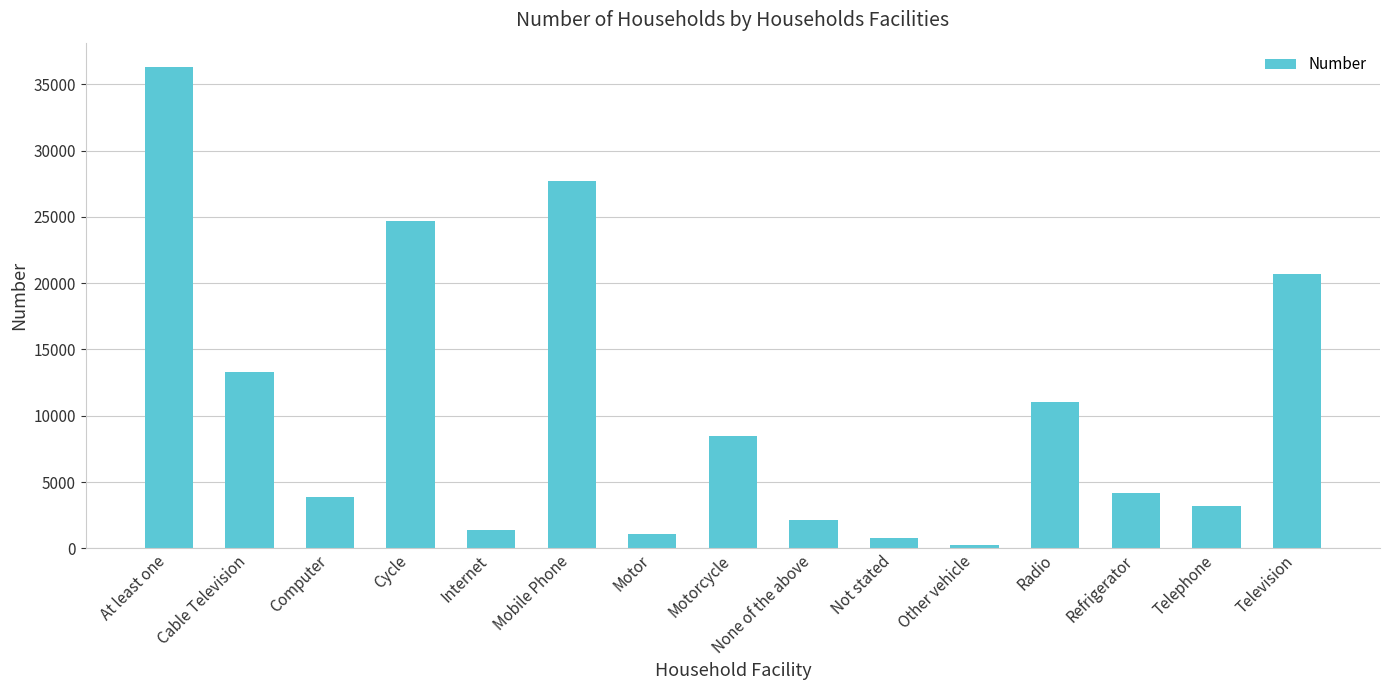

What is the difference between the maximum and minimum values?

36088